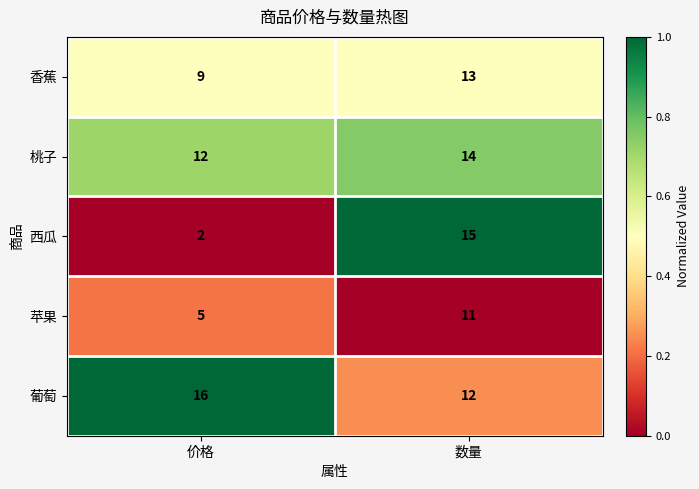

What is the sum of the 桃子 values at 数量 and 价格?

26